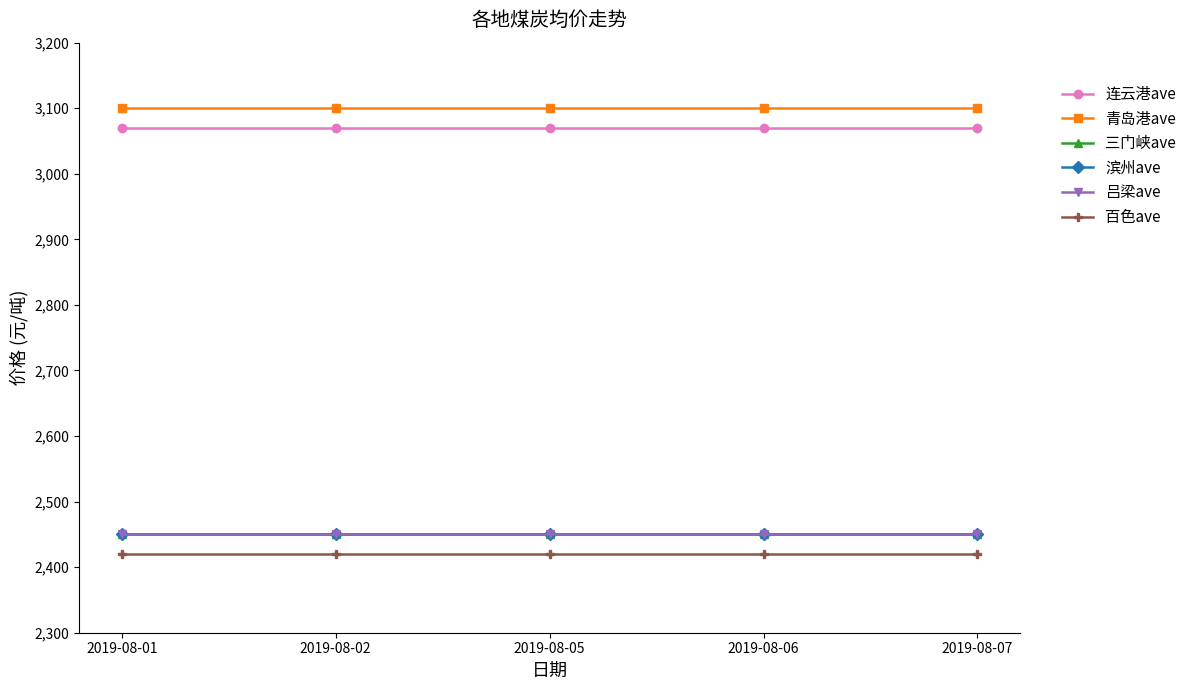

Is this an area chart (filled region under the line)?

No